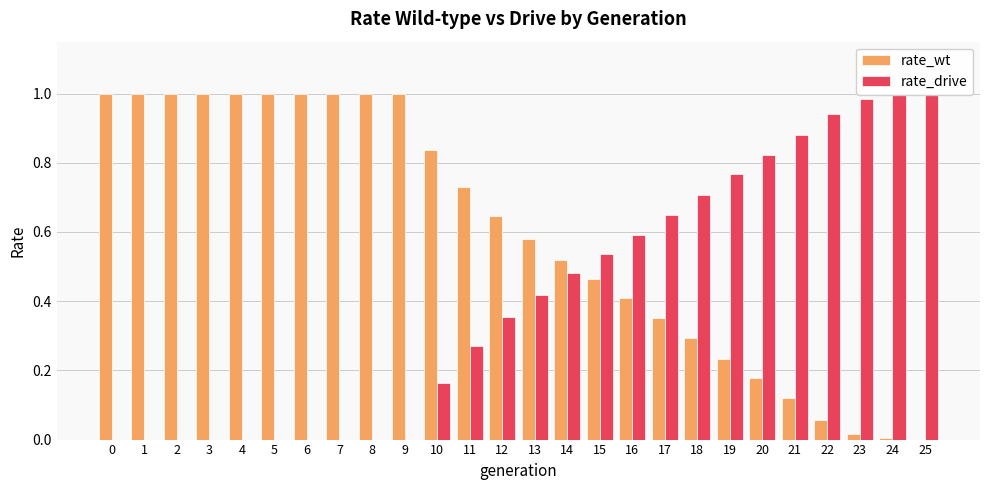

What is the maximum value for rate_drive?

1.0